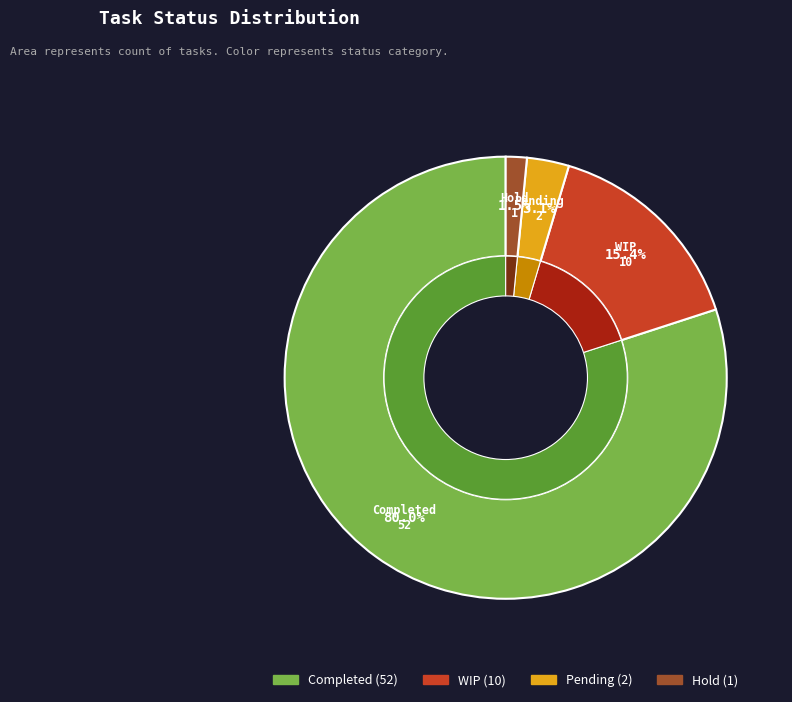

To the nearest percent, what is the average slice percentage?

25%